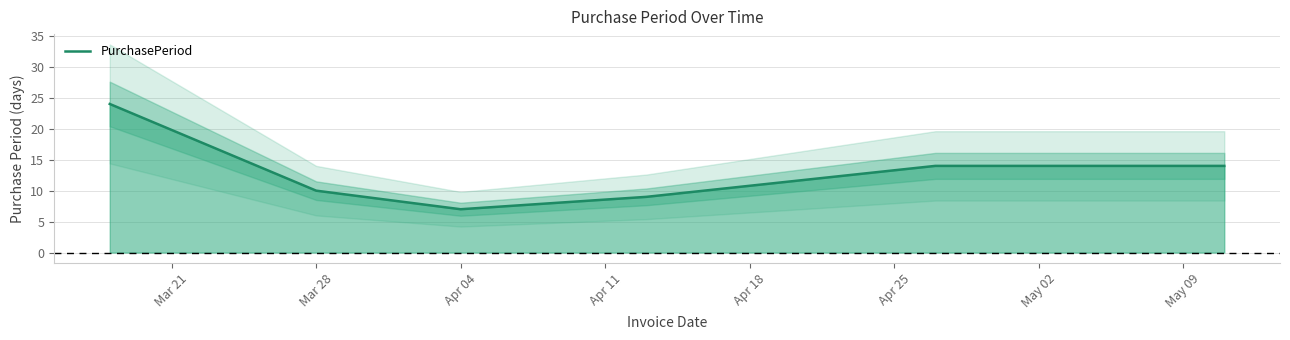

What is the lowest value of the PurchasePeriod series?

7